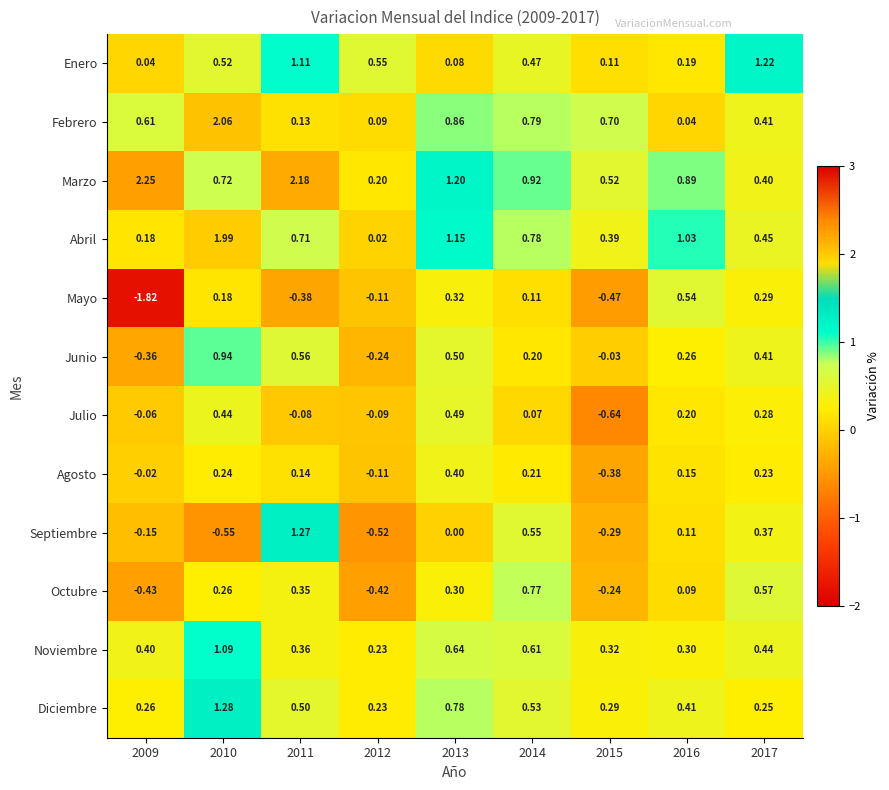

Between 2016 and 2017, which series saw the biggest shift?

Enero